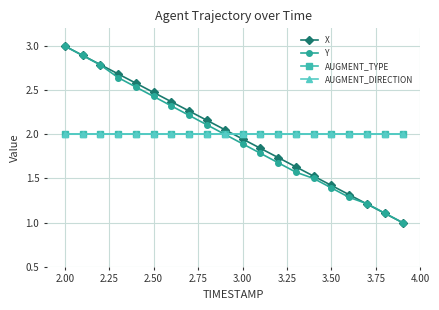

Where is X nearest to the value 2?

3.00